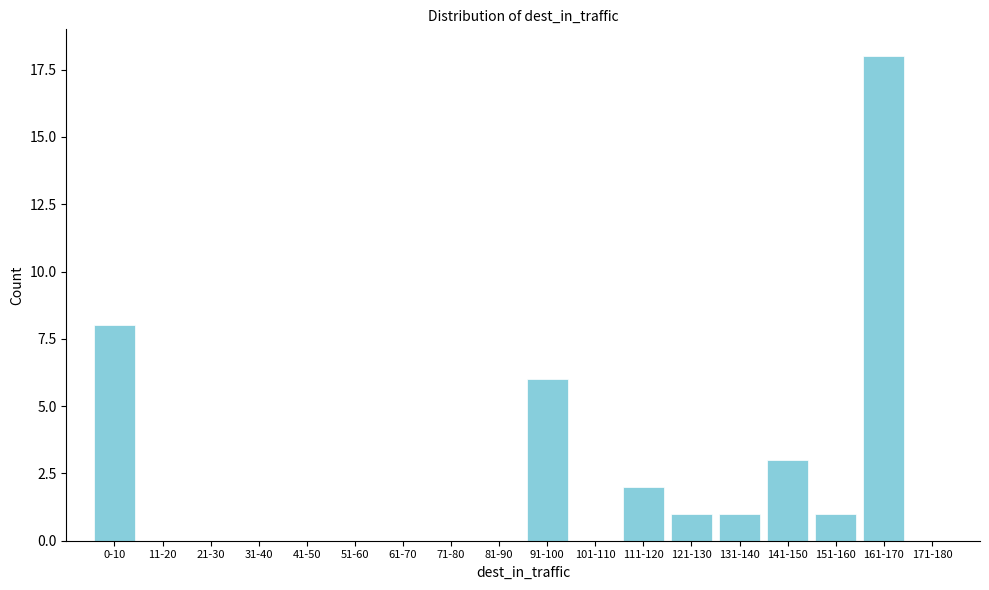

Reading left to right, extract all data points from this chart.

0-10=8	11-20=0	21-30=0	31-40=0	41-50=0	51-60=0	61-70=0	71-80=0	81-90=0	91-100=6	101-110=0	111-120=2	121-130=1	131-140=1	141-150=3	151-160=1	161-170=18	171-180=0